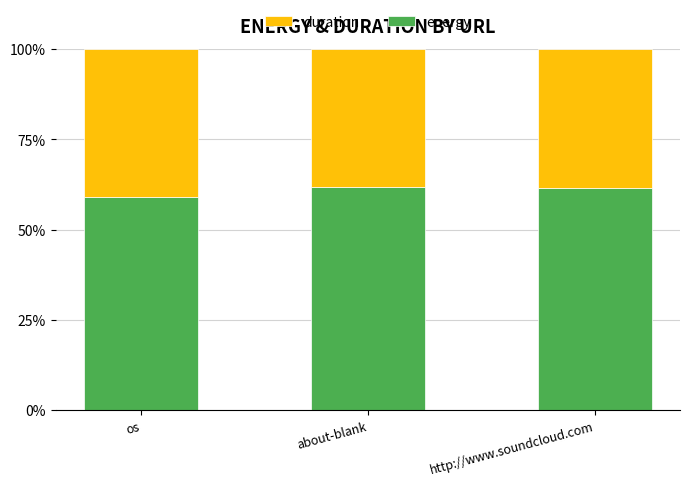

Does the chart contain stacked bars?

Yes